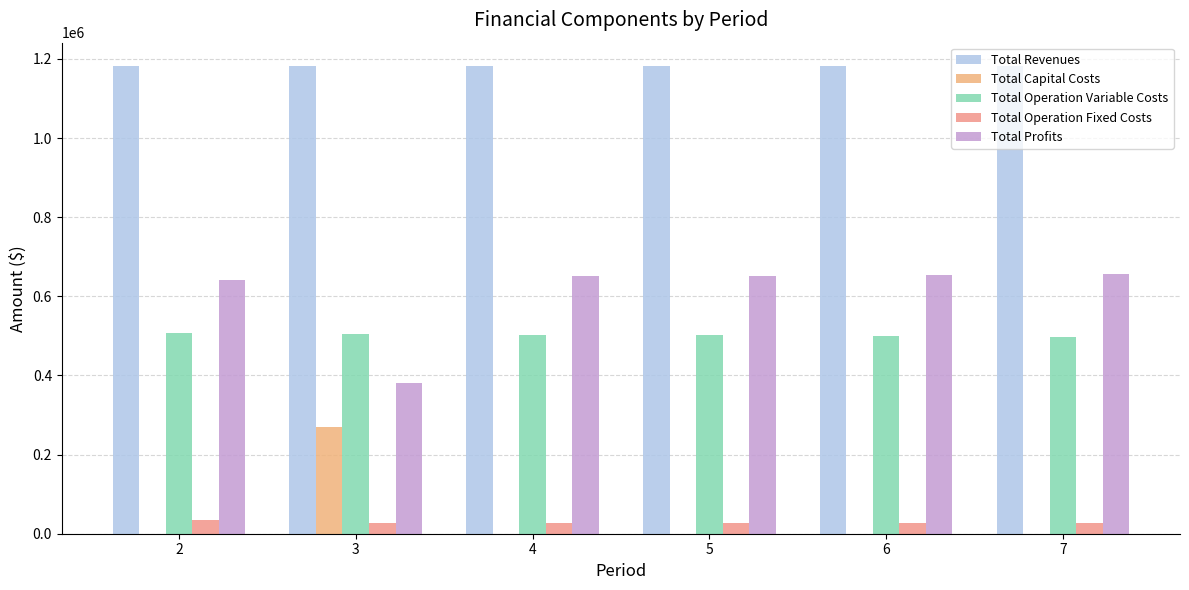

Which series has the widest spread of values?

Total Profits